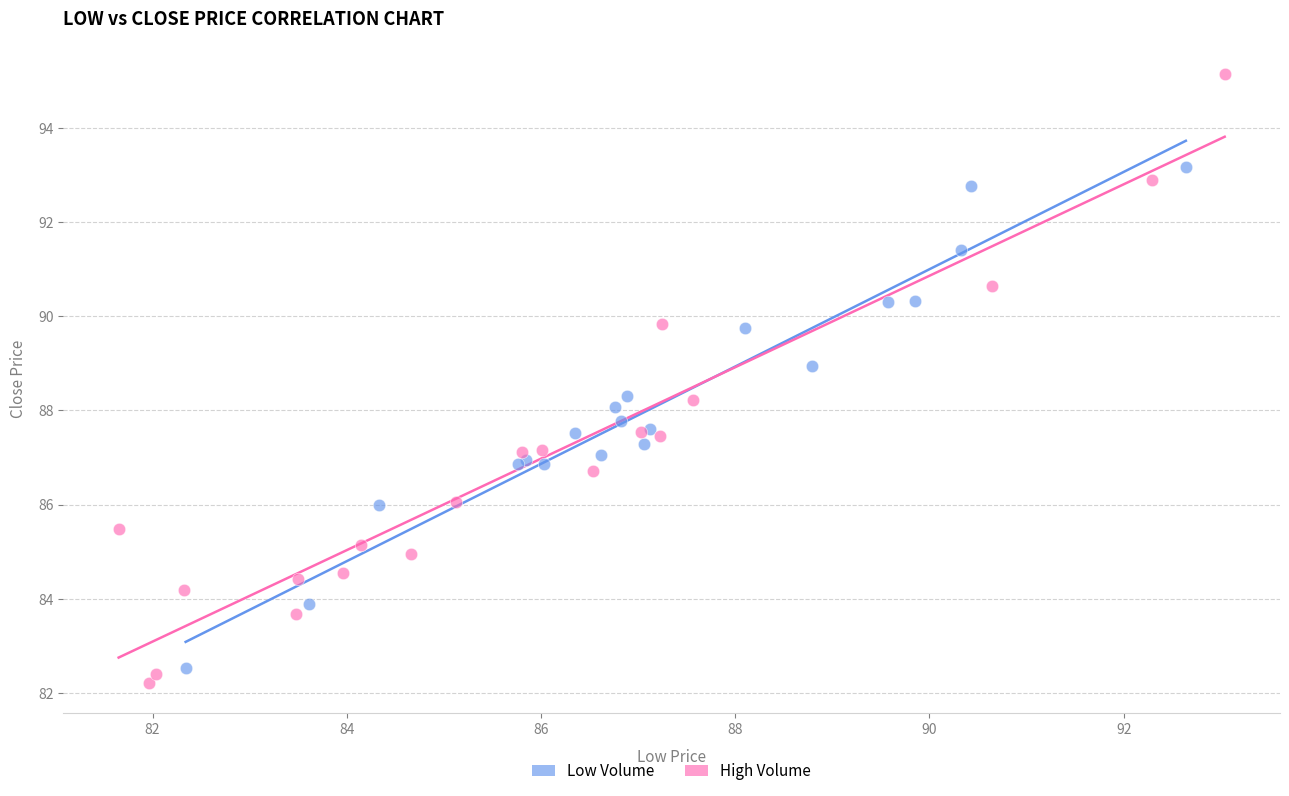

Which series has the largest Y range (max minus min)?

High Volume